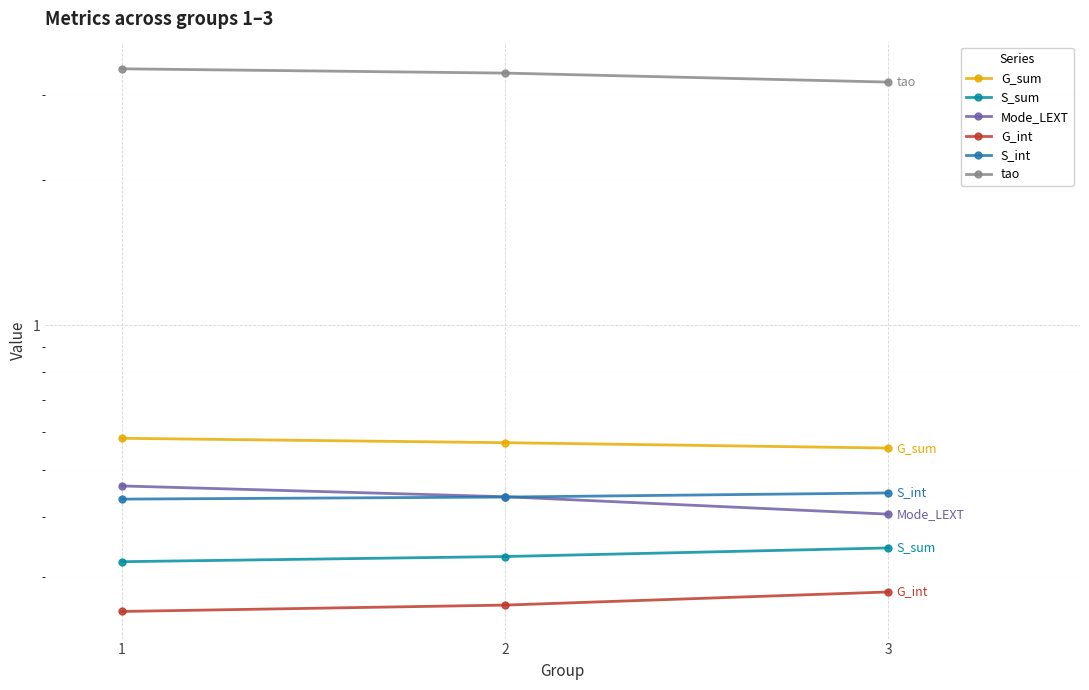

How many lines are shown in the chart?

6